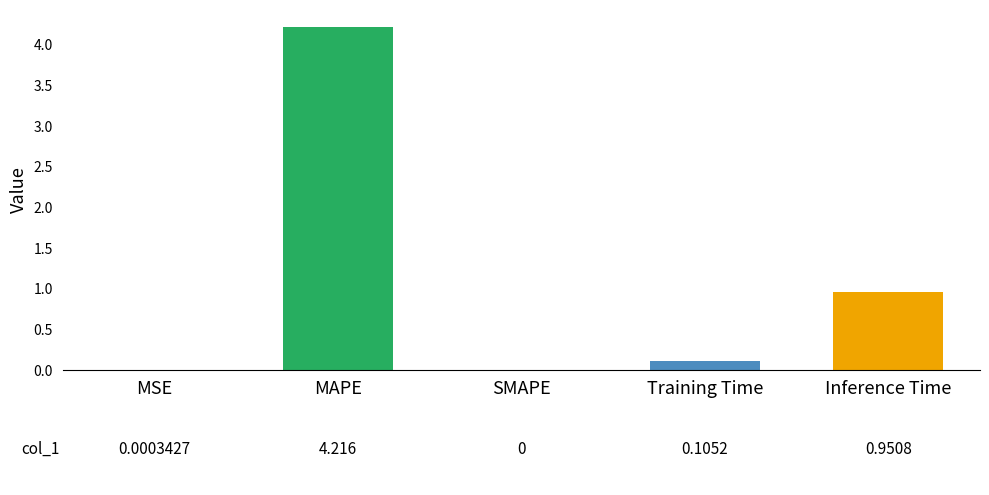

What is the maximum value shown in the chart?

4.2